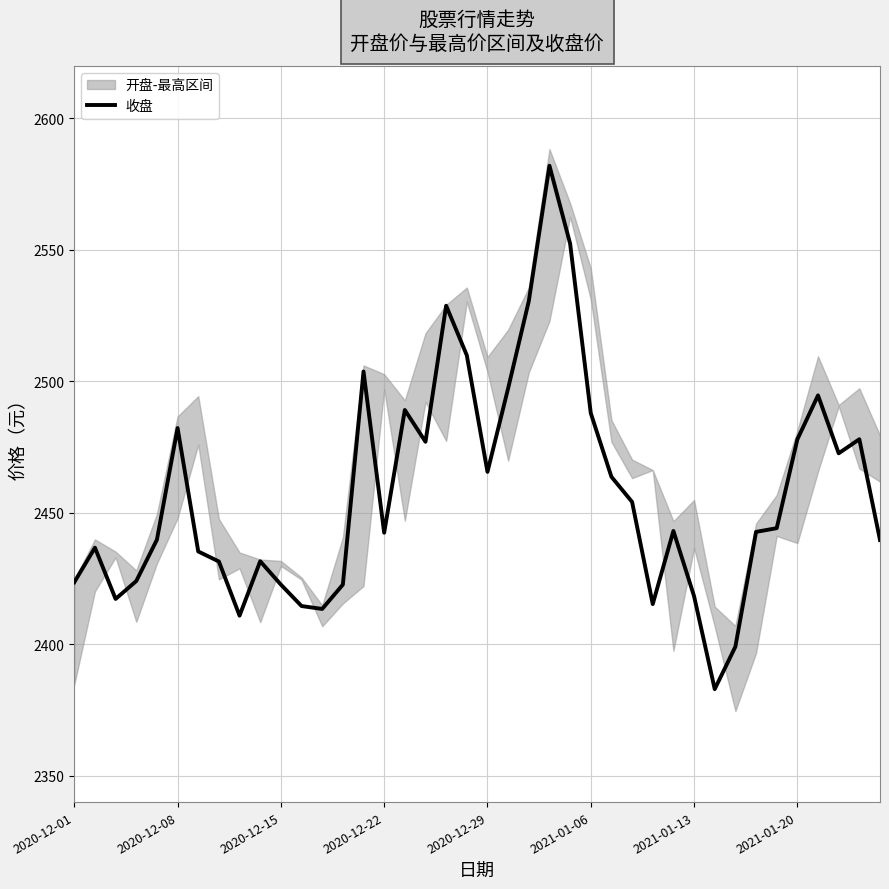

True or false: the data shows 3658.8 at 28.

False